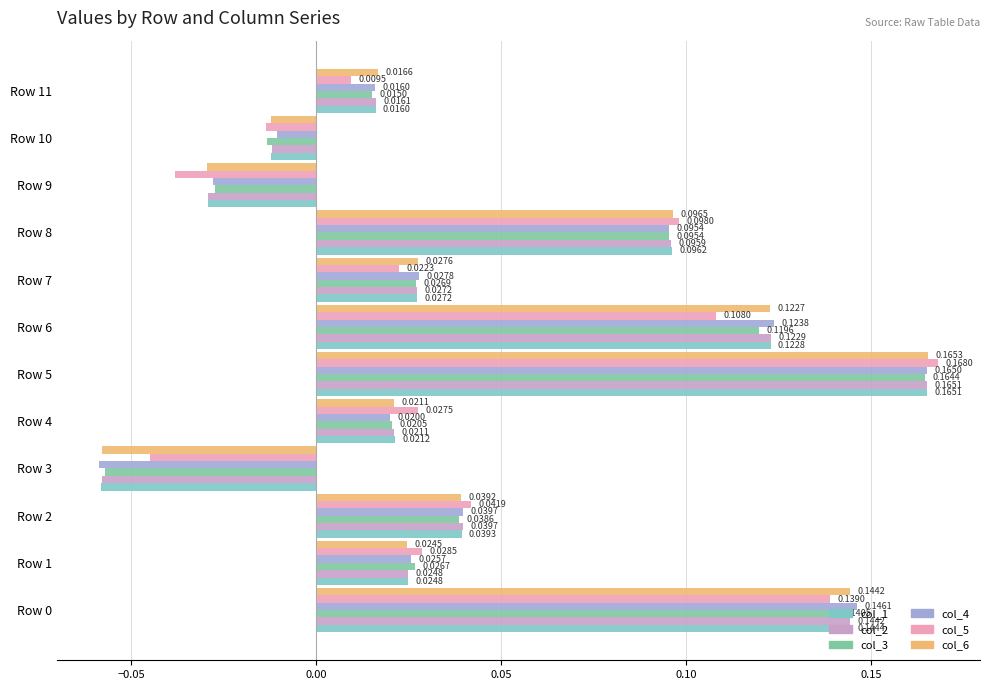

At Row 10, list the series in order from smallest to largest.

col_5, col_3, col_6, col_1, col_2, col_4